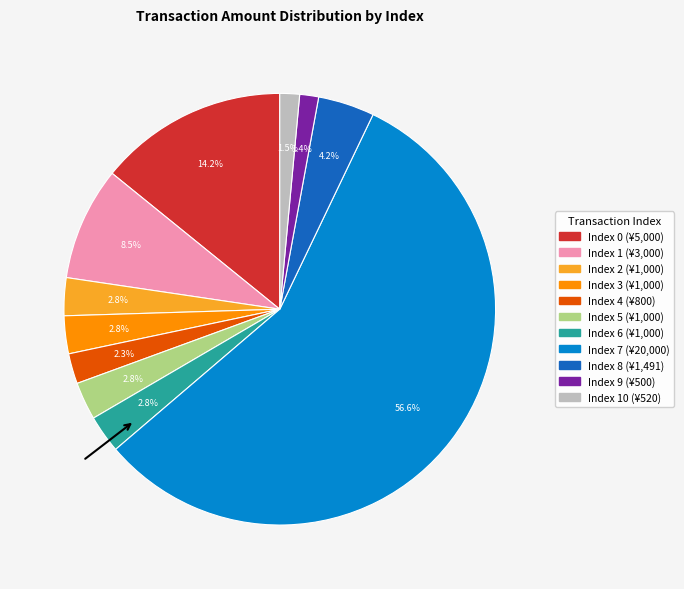

Is there any slice that represents more than half of the pie?

Yes